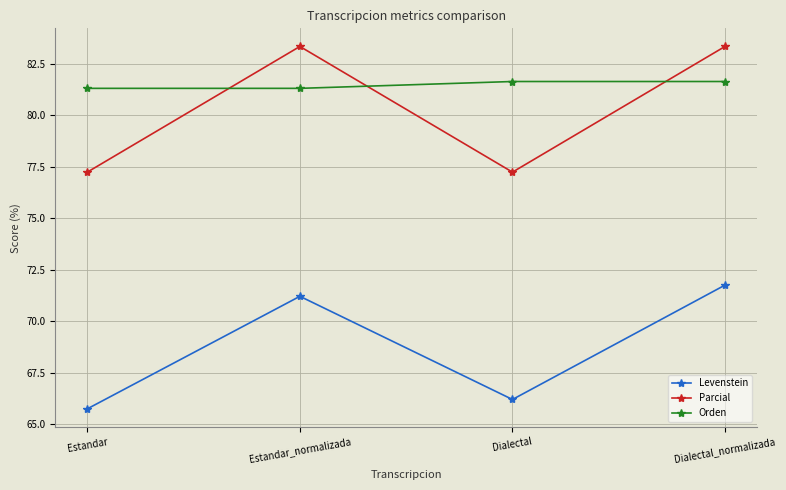

What is the label of the 4th point from the right?

Estandar